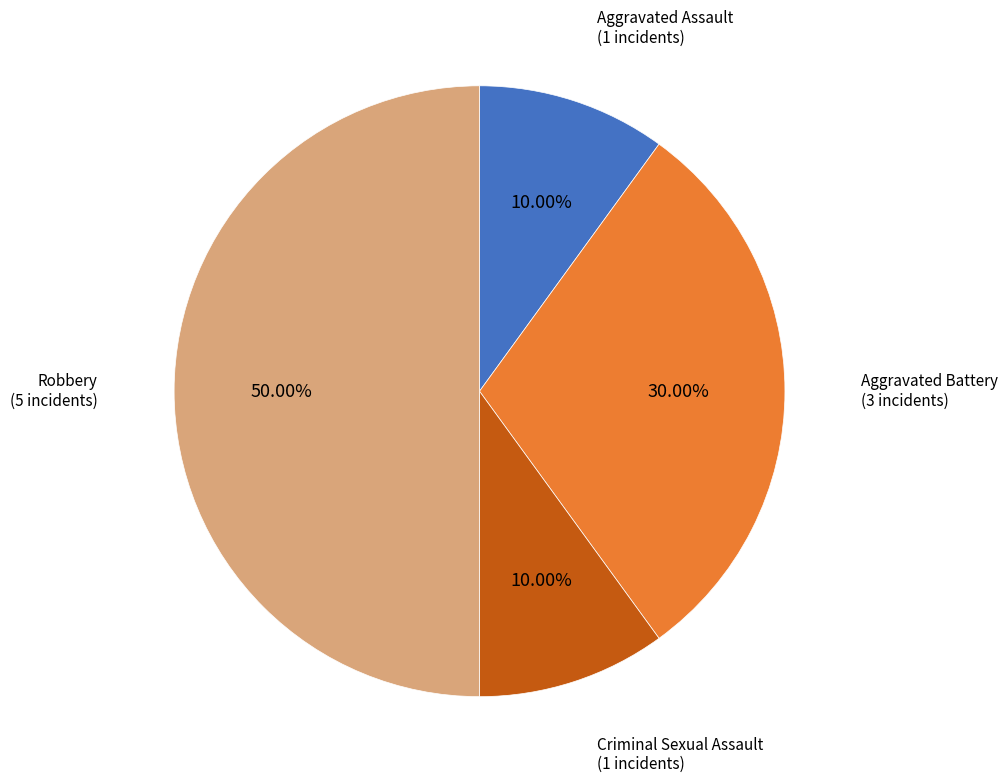

Count the number of slices in the pie.

4